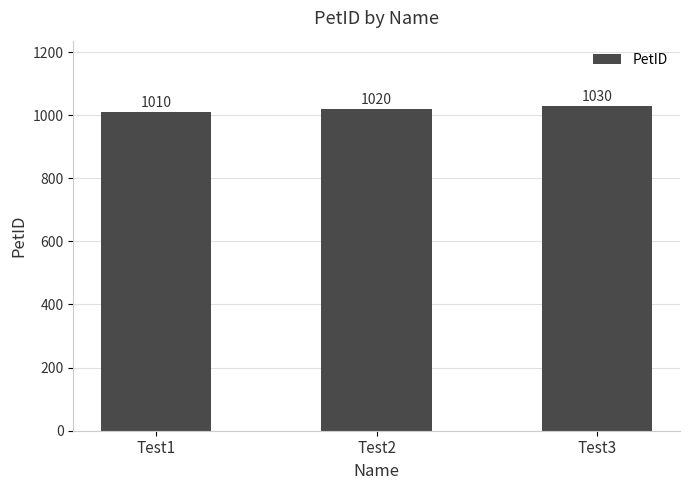

How many values are between 1010 and 1030?

3